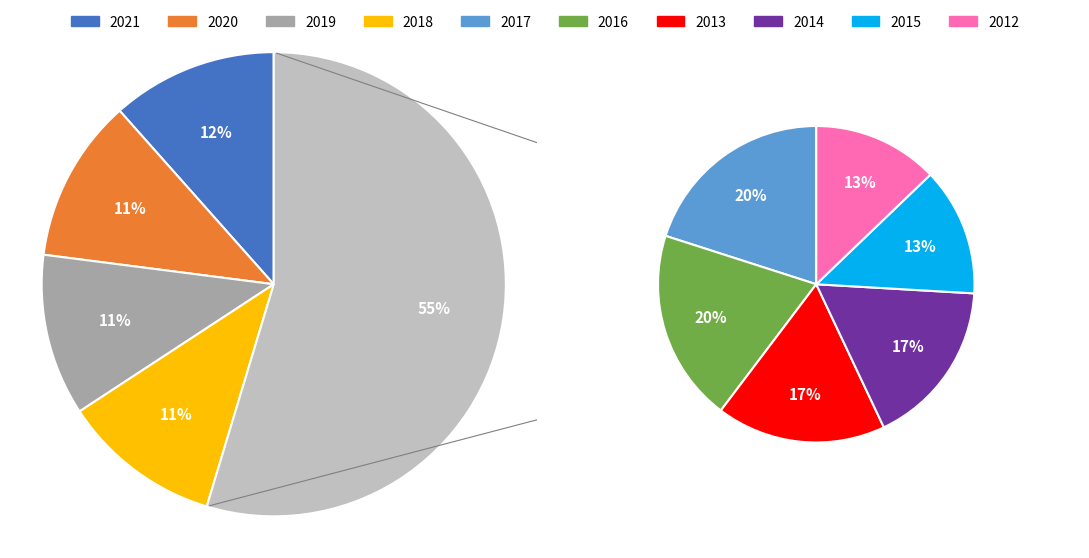

To the nearest percent, what percentage of the pie is 2014?

9%